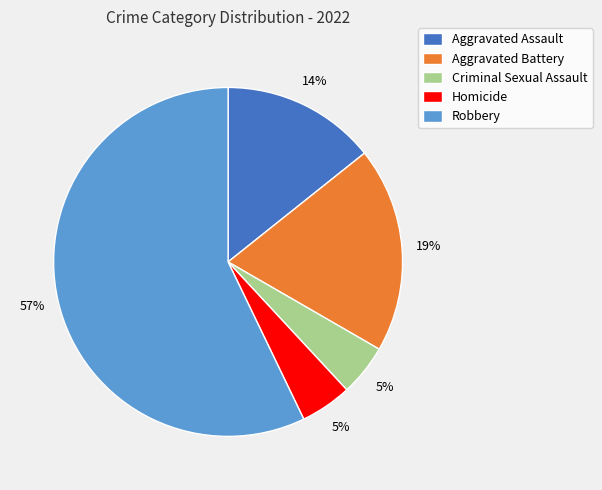

Which has a higher value, Aggravated Battery or Criminal Sexual Assault?

Aggravated Battery